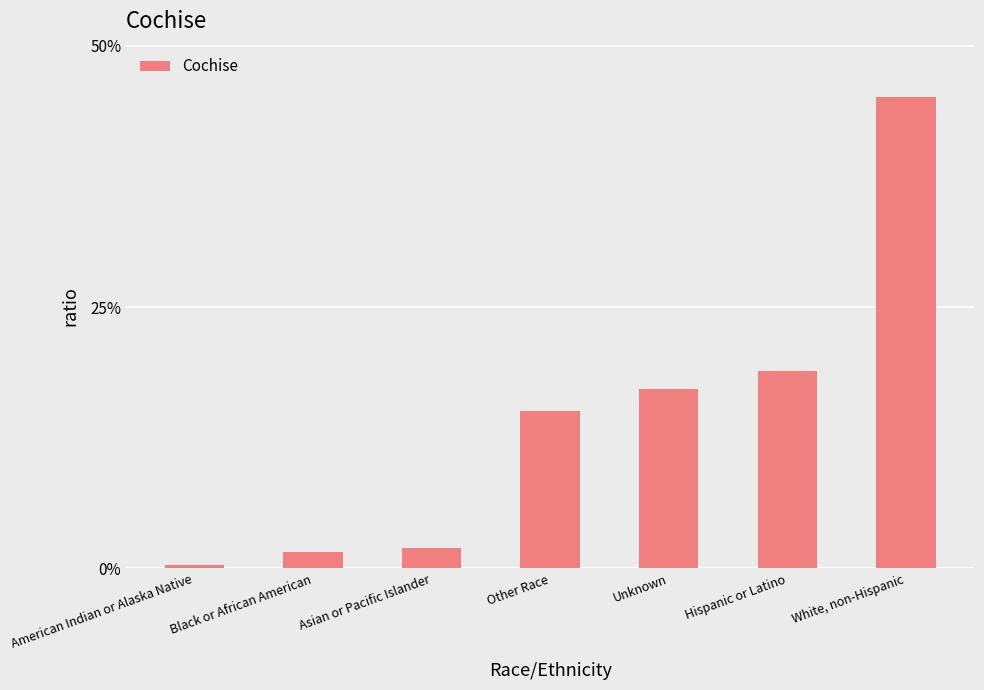

What is the label of the 3rd bar from the left?

Asian or Pacific Islander